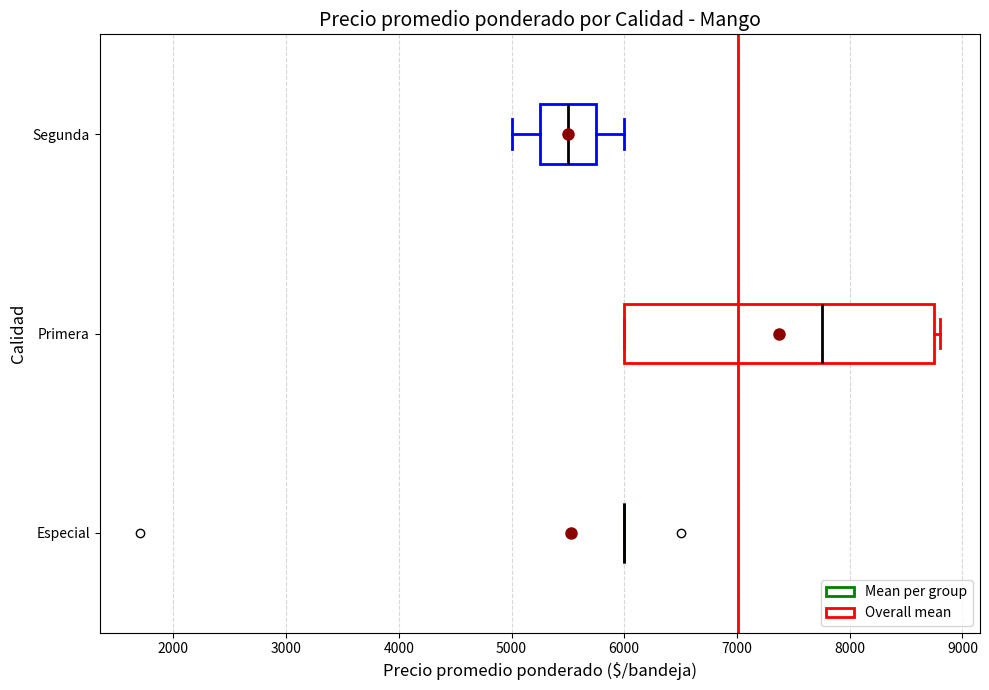

Reading bottom to top, transcribe this box plot: for each box, give where its median line is, the range the box spans, and where its two whiskers end, as read against the x-axis. The values are not printed on the chart, so give them approximately, as read against the axis.

Especial: box collapsed to a line at 6000, whiskers 6000 to 6000
Primera: median 7800, box 6000 to 8800, whiskers 6000 to 8800 (just right of the box's right edge)
Segunda: median 5500, box 5300 to 5800, whiskers 5000 to 6000